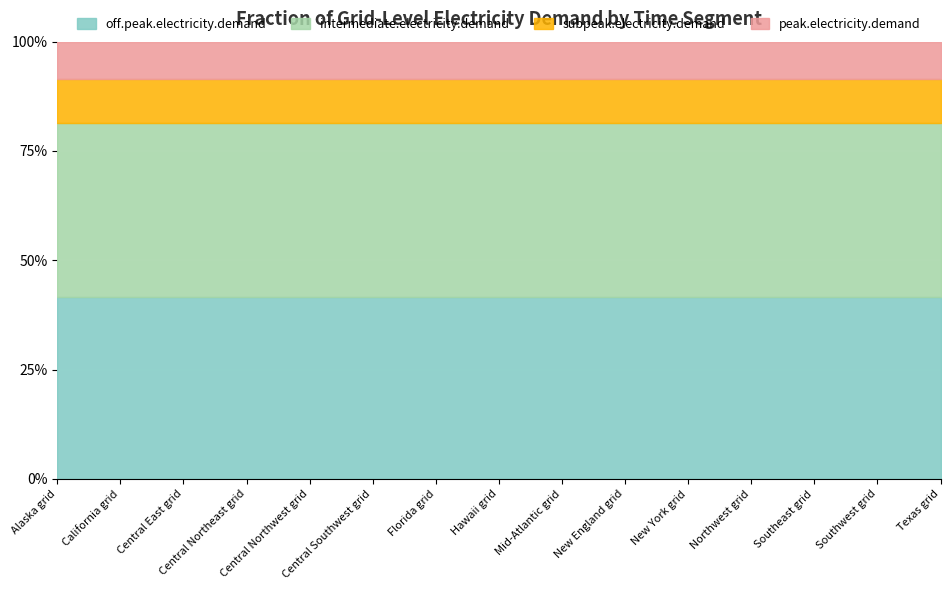

At how many categories does at least one series exceed 0?

15